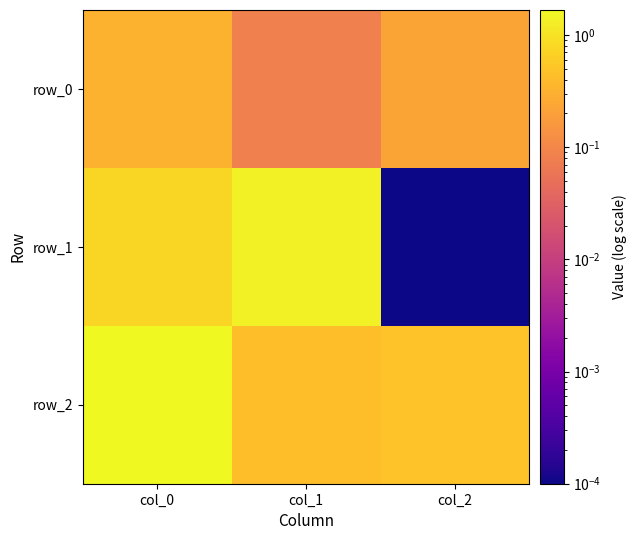

How many series are shown in this chart?

3